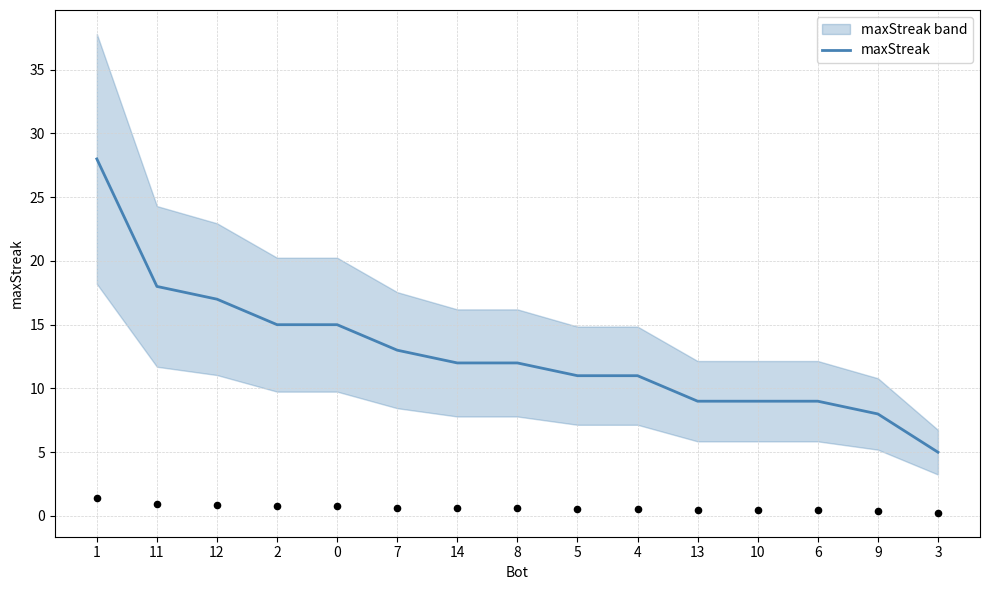

Which has a higher value, 8 or 2?

2